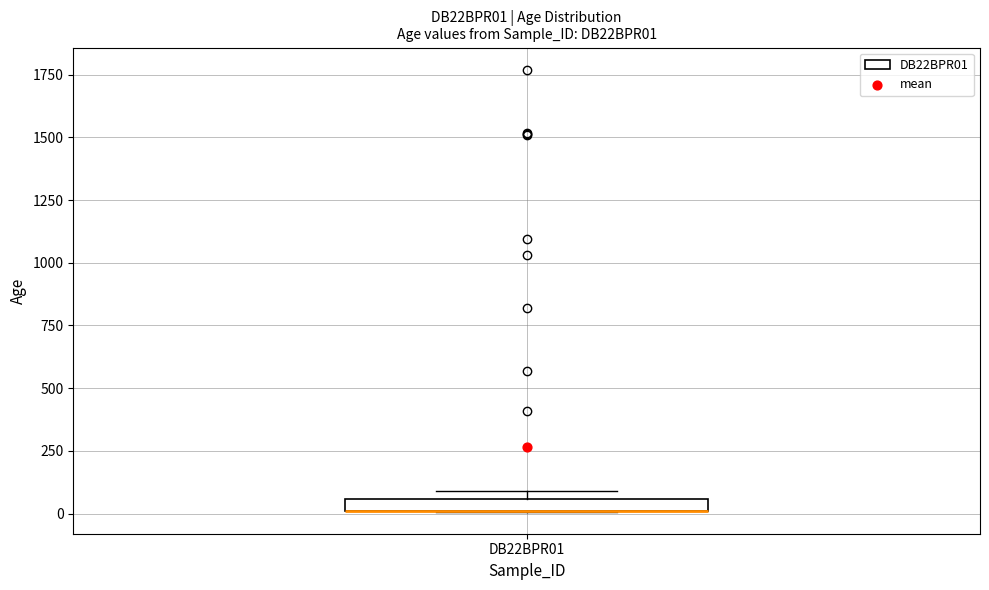

Where is the upper edge of the box for DB22BPR01 on the y-axis? The values are not printed on the chart, so give them approximately, as read against the axis.

50